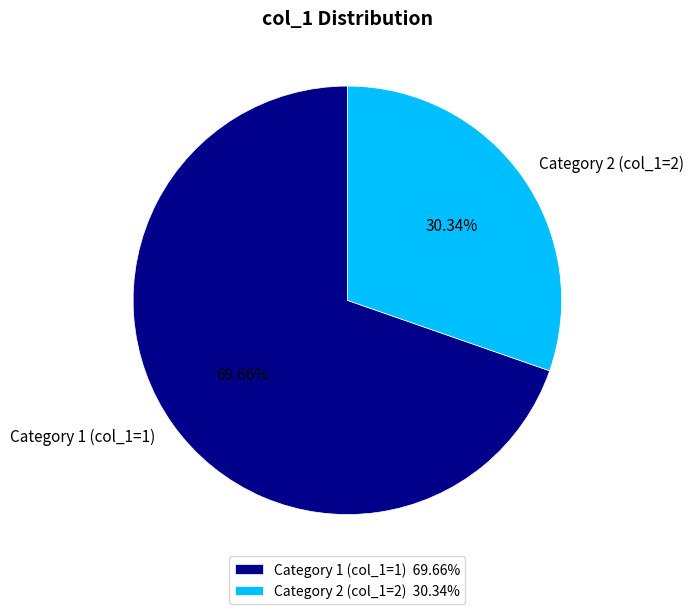

Combined, do Category 2 (col_1=2) and Category 1 (col_1=1) account for over 50%?

Yes